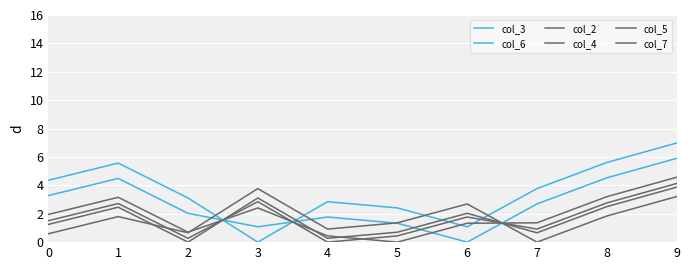

Does the chart have visible grid lines?

Yes